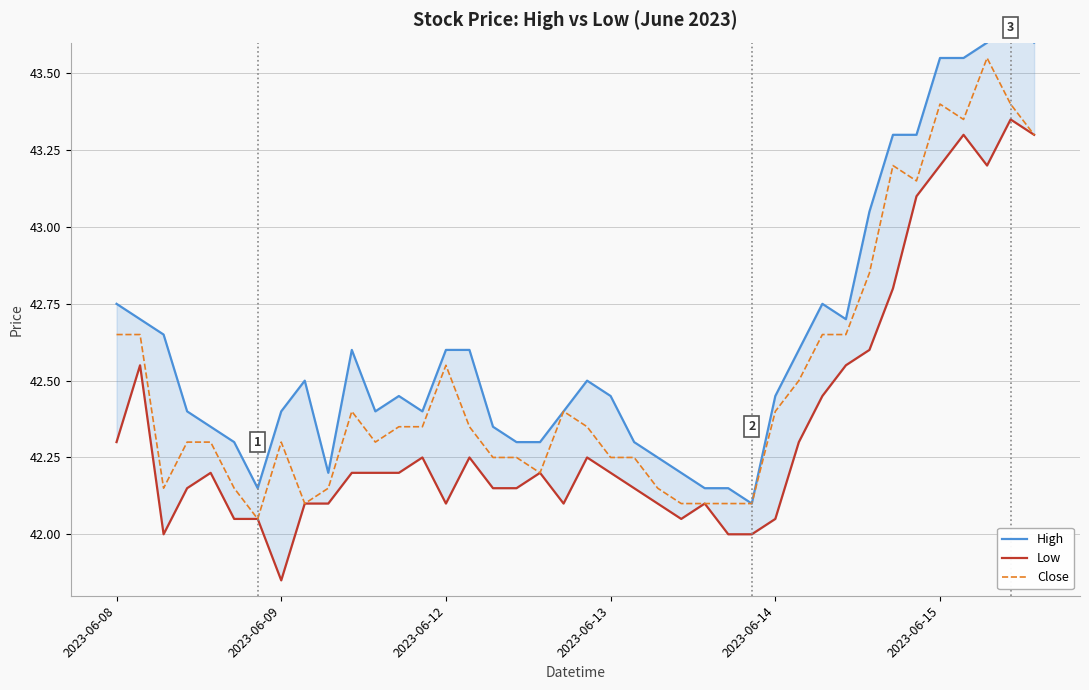

At 34, list the series in order from largest to smallest.

High, Close, Low